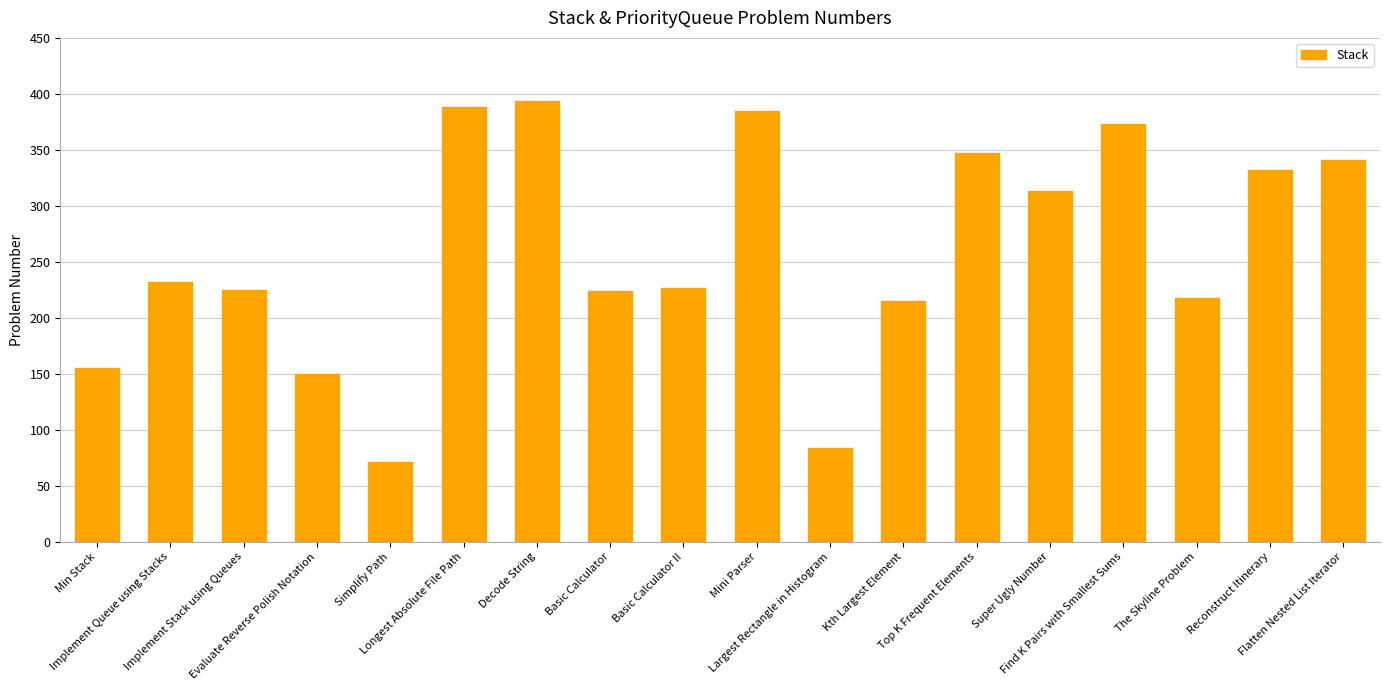

What position from the left is Min Stack?

1